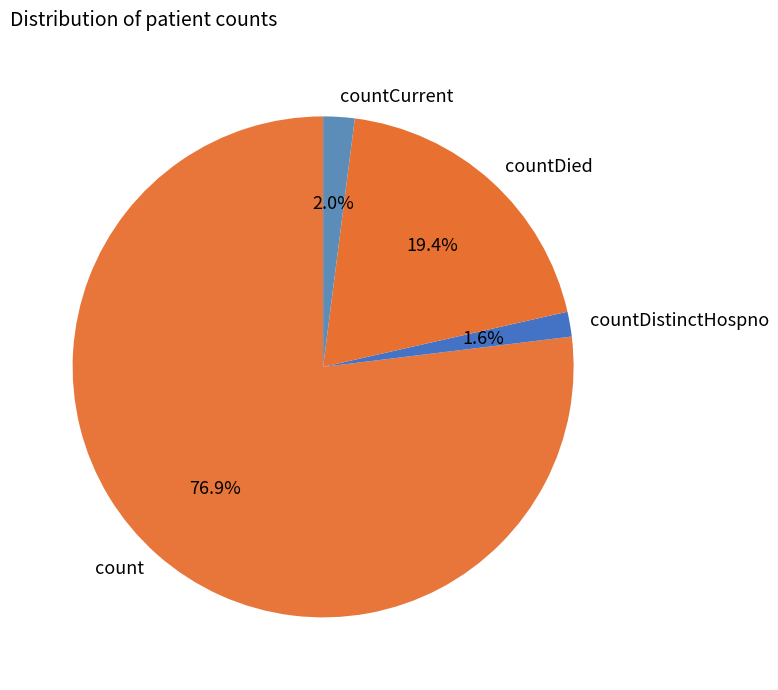

Which slice is the largest?

count